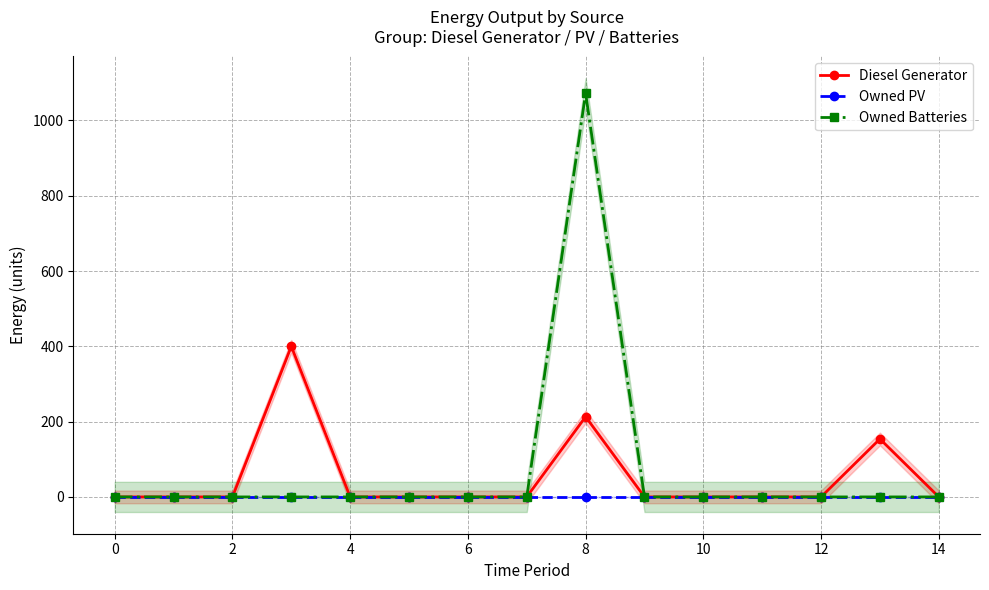

How many lines are shown in the chart?

3